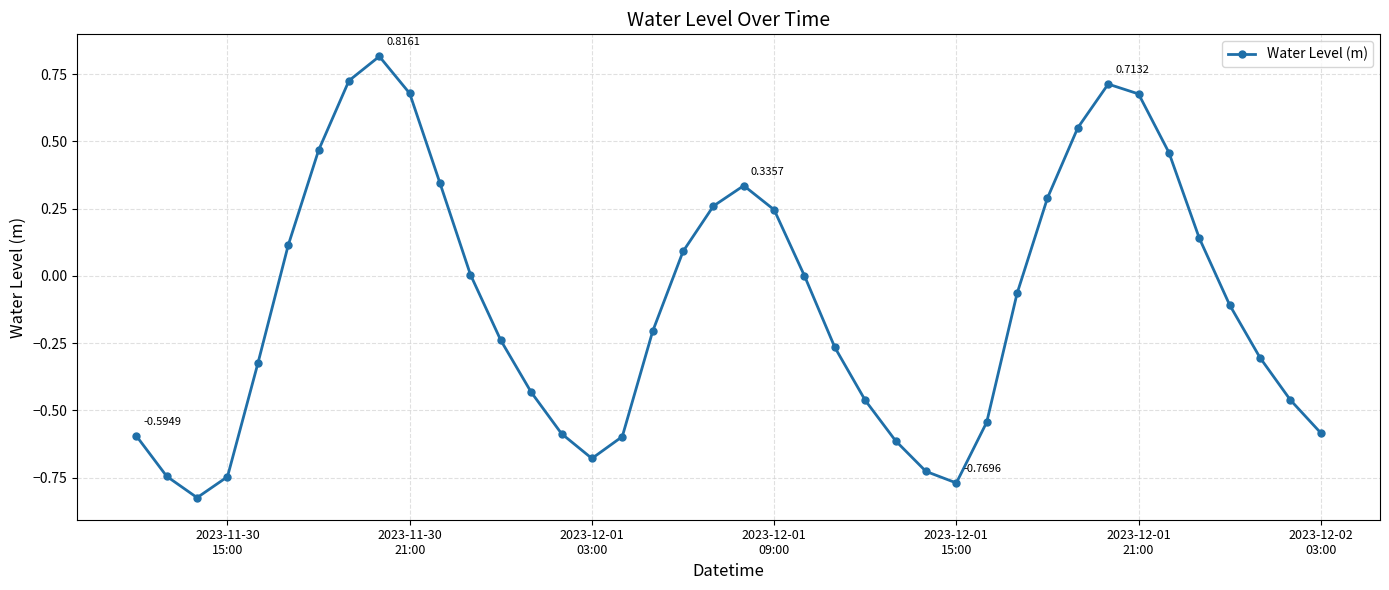

What is the difference between the maximum and minimum values?

1.6